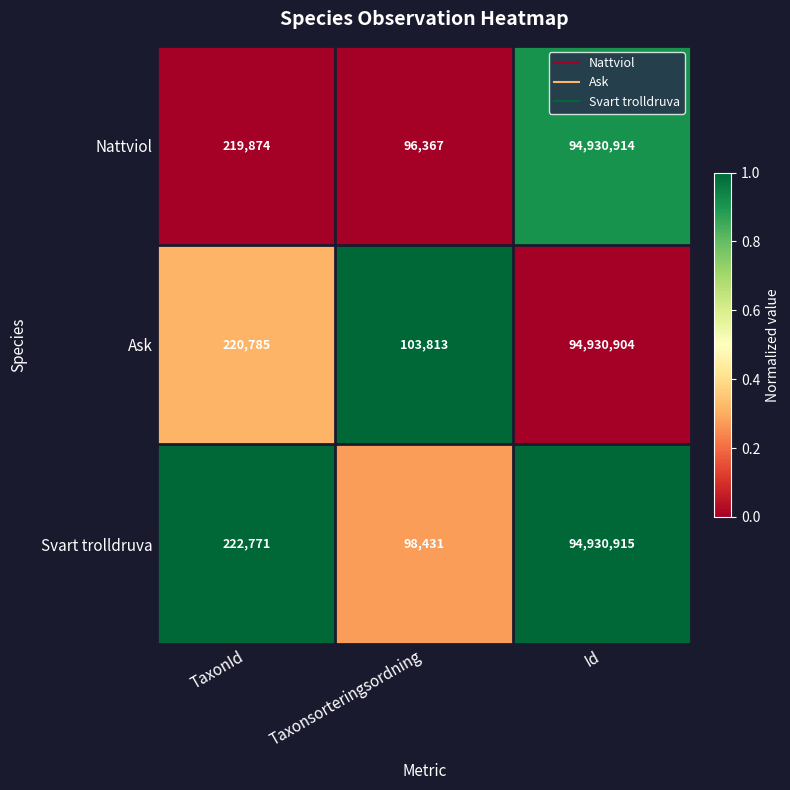

Which series has the largest total across all categories?

Ask